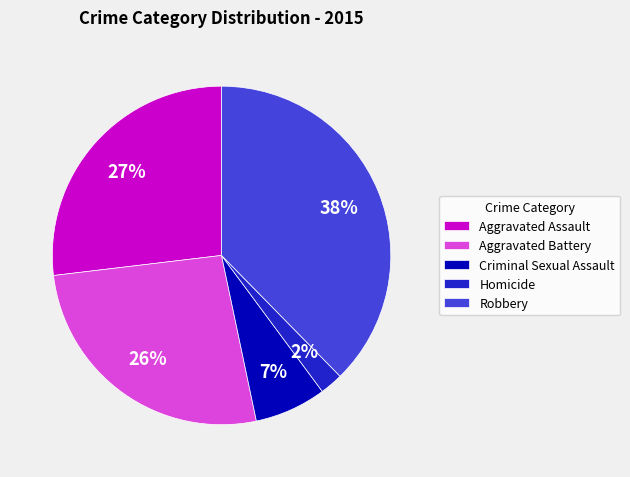

How many segments does this pie chart have?

5